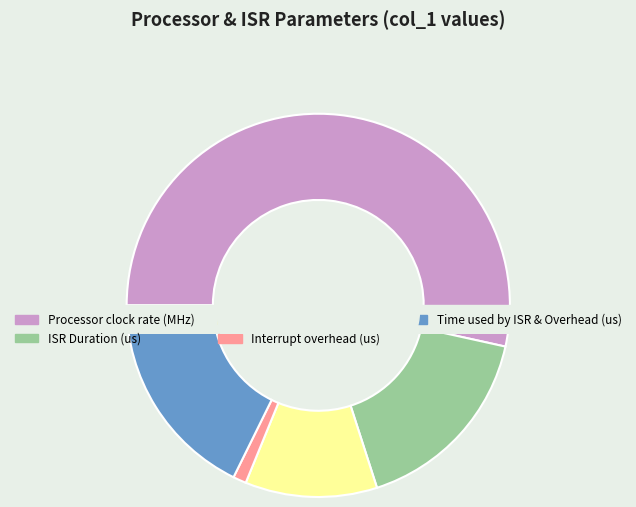

To the nearest percent, what is the average slice percentage?

20%